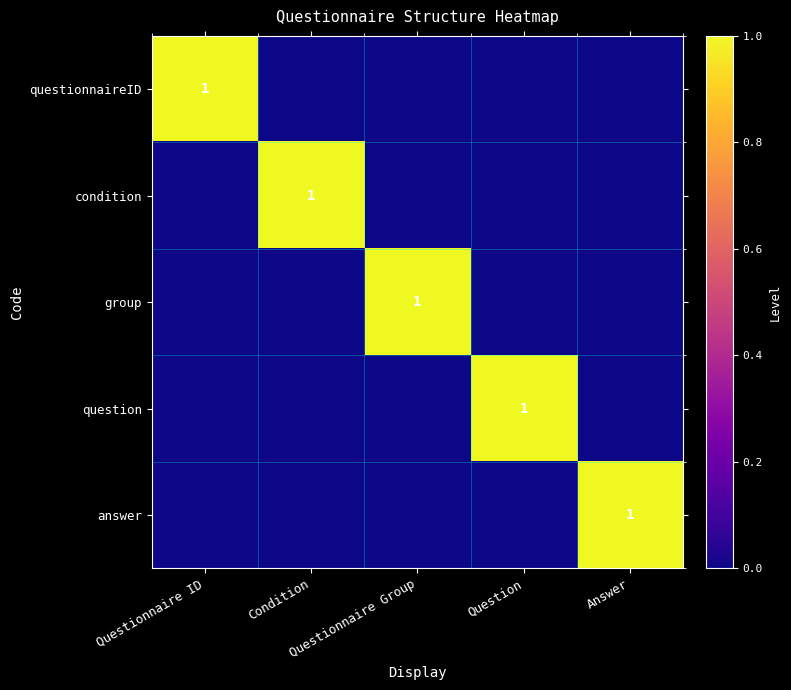

The group series shows 0 at Question. True or false?

True